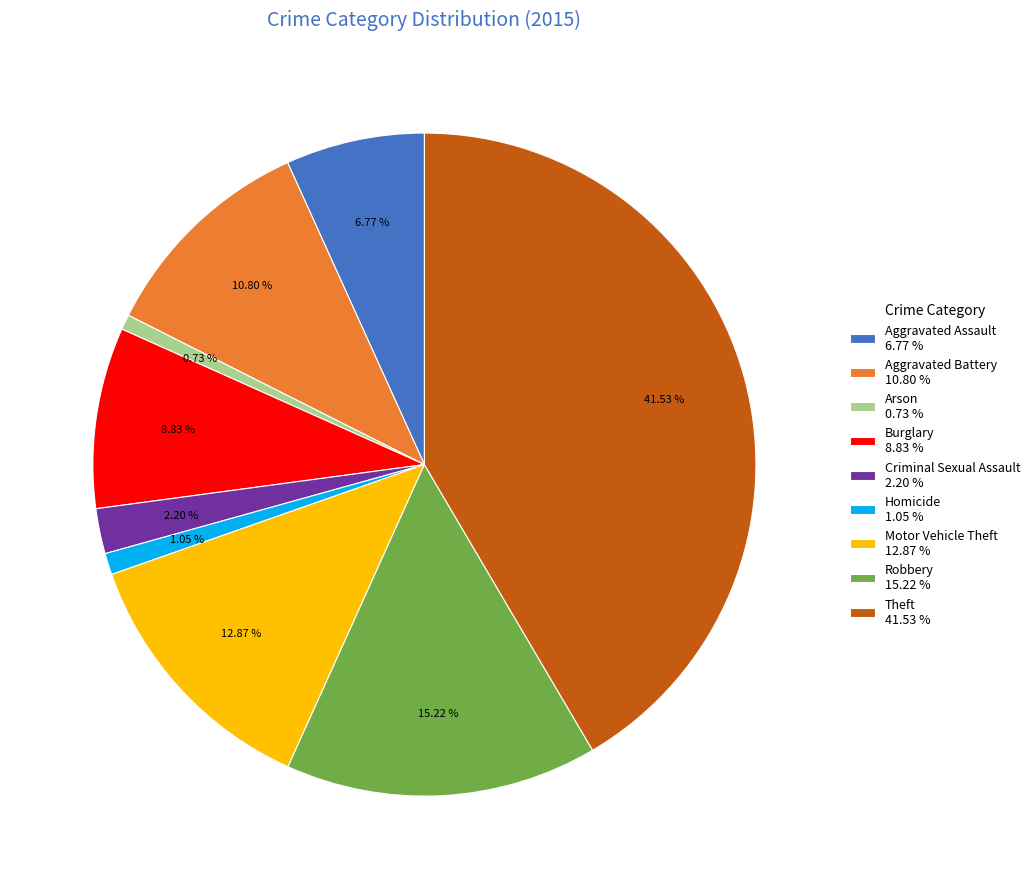

What percentage is the Robbery slice, to the nearest percent?

15%